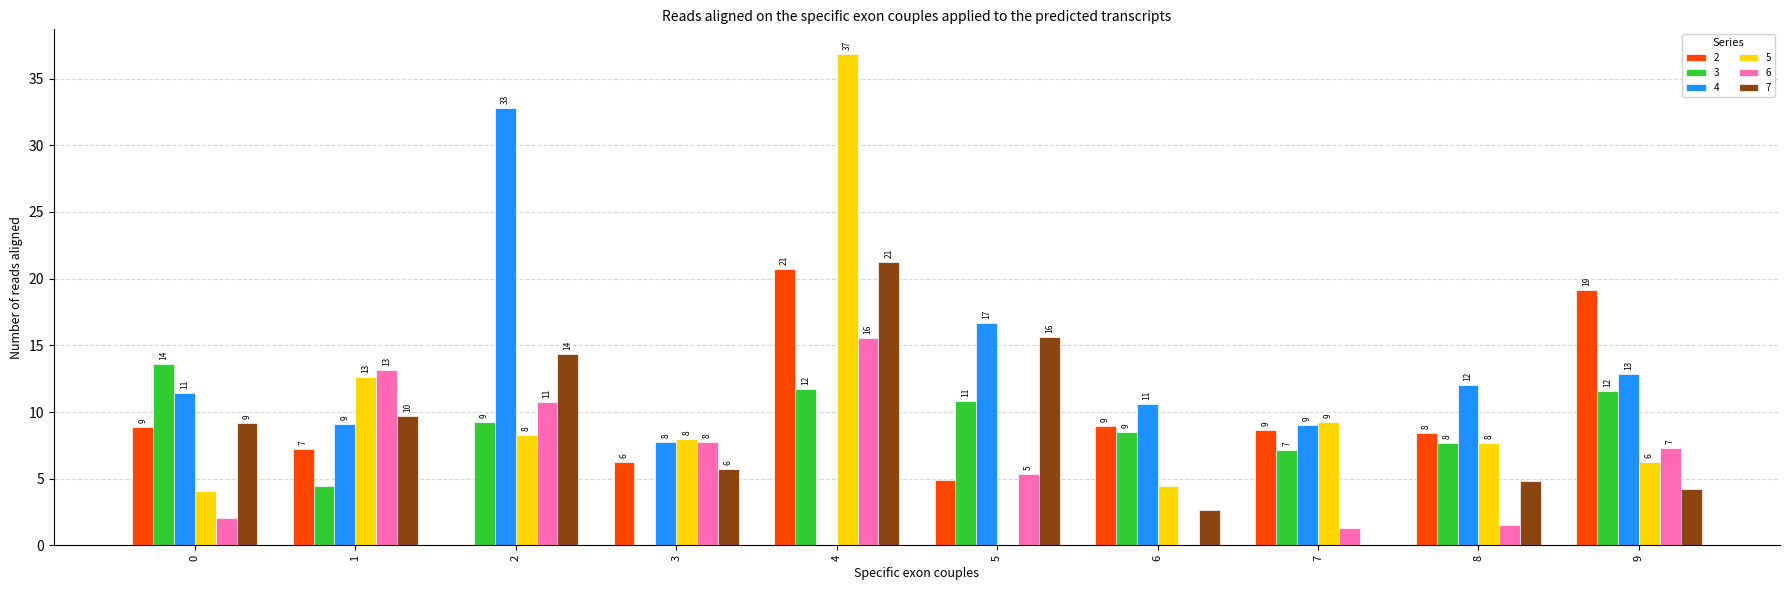

Are the bars horizontal?

No